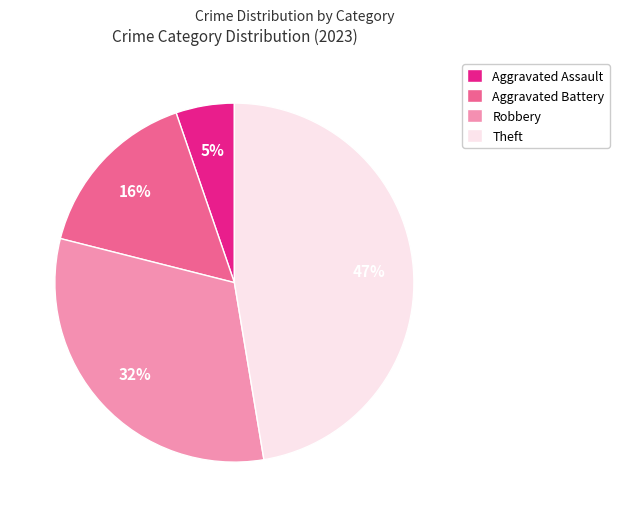

What percentage is the Aggravated Battery slice, to the nearest percent?

16%